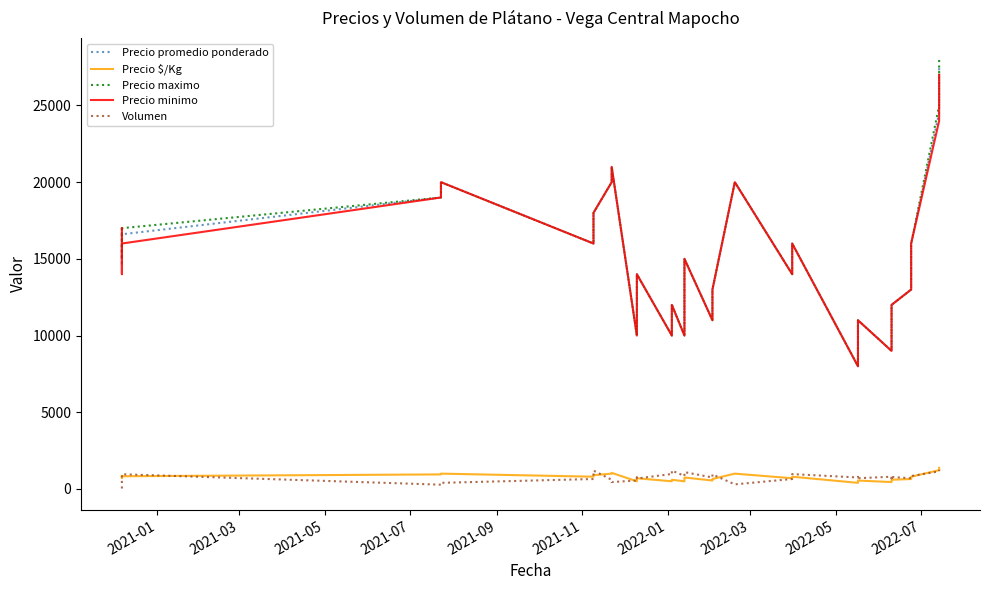

How many lines are shown in the chart?

5